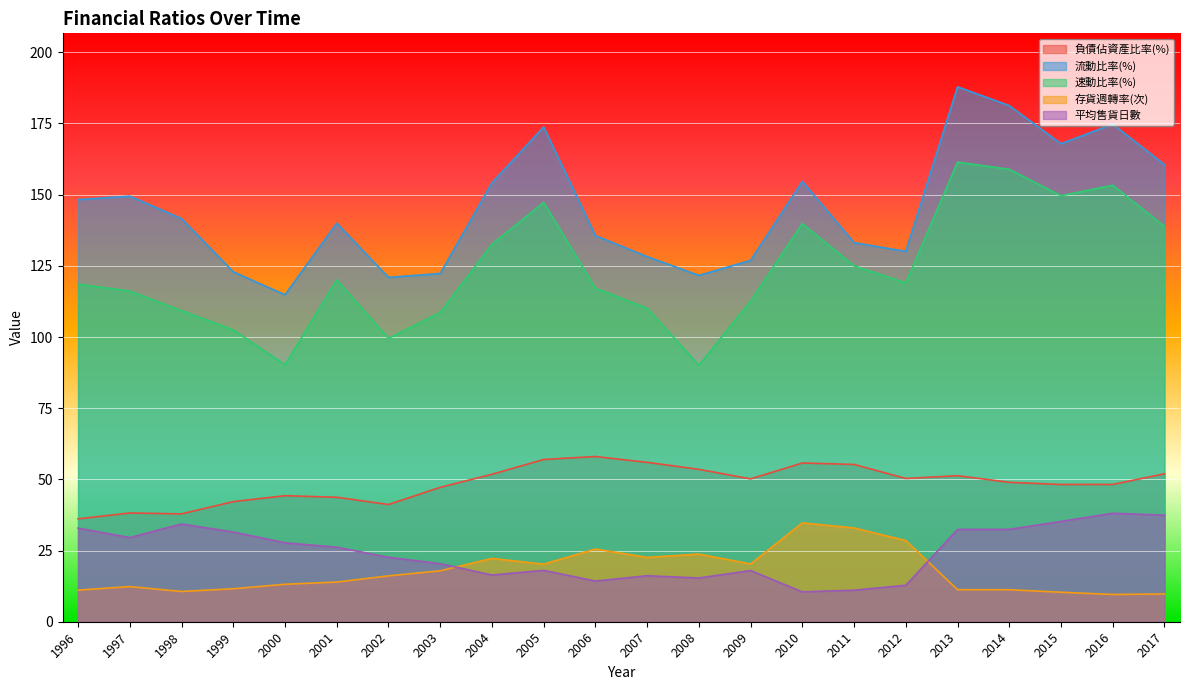

What value does the 負債佔資產比率(%) series have at 2017?

52.0